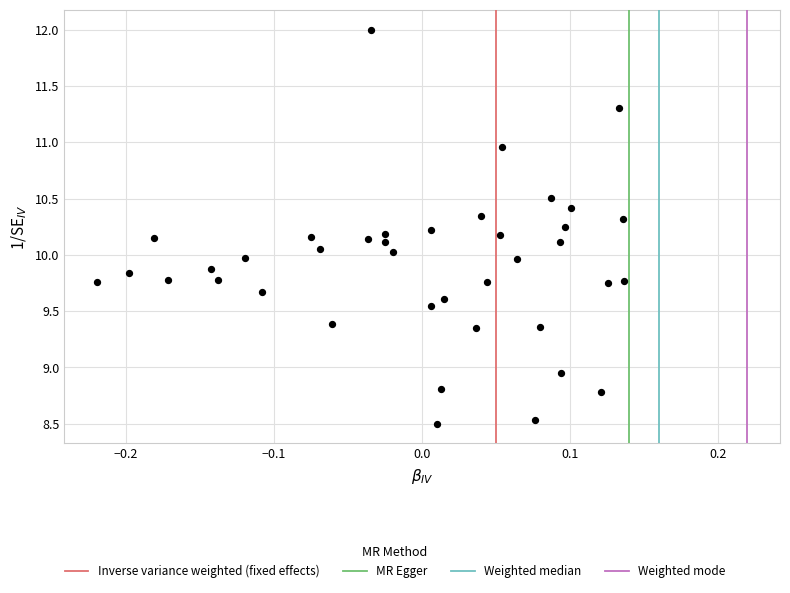

What is the range of Y values (max minus min)?

3.5